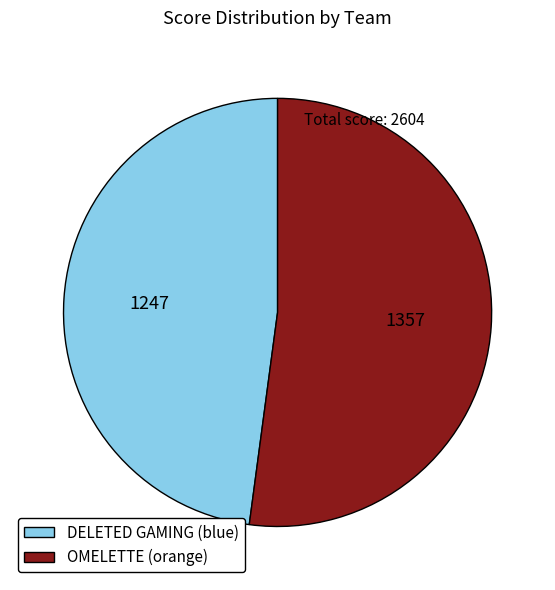

Which category accounts for the majority?

OMELETTE (orange)